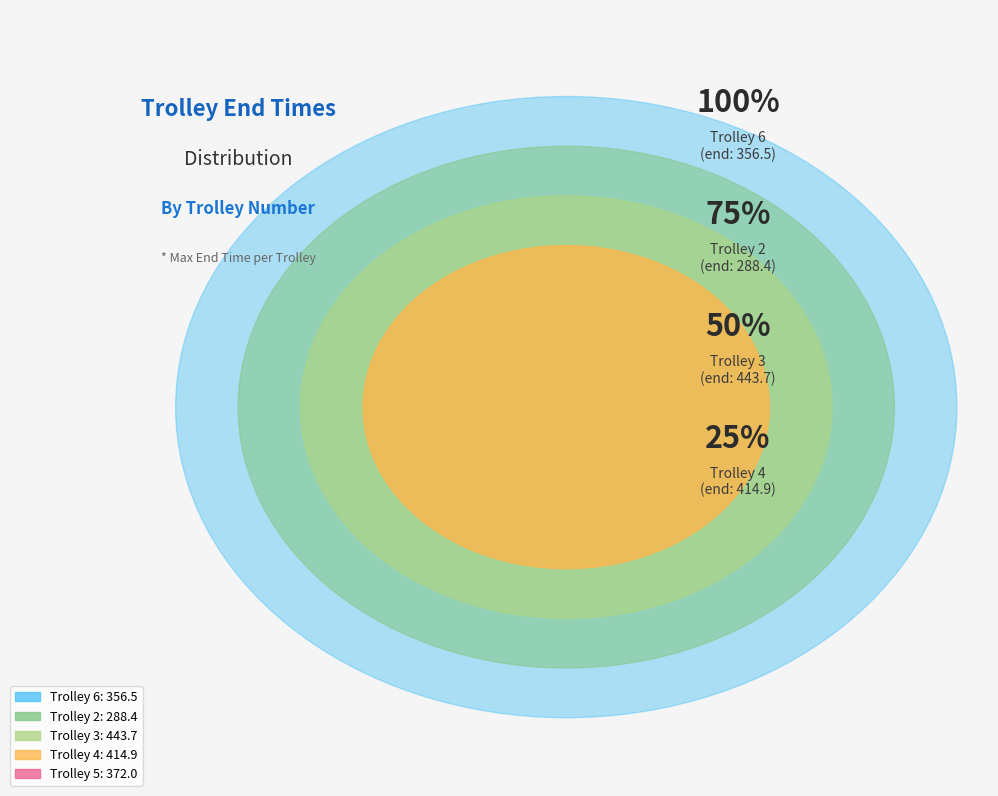

True or false: Trolley 6 accounts for 19% of the total.

True